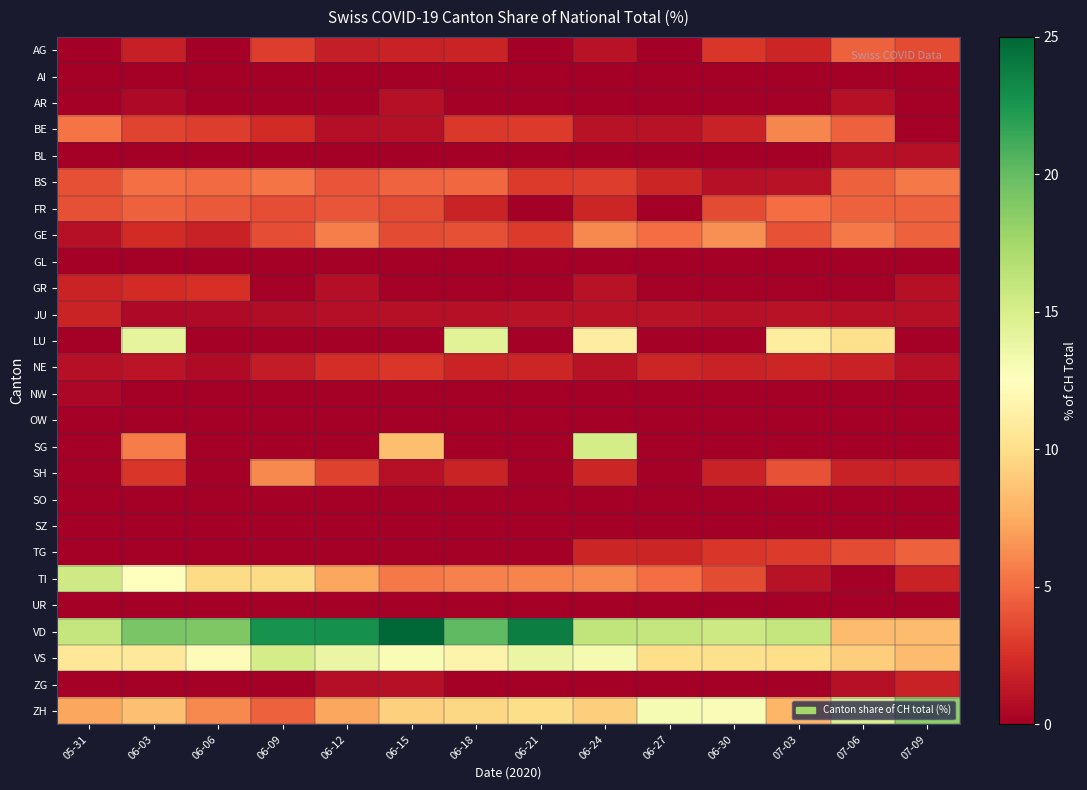

What is the total value across all series at 06-21?

65.3